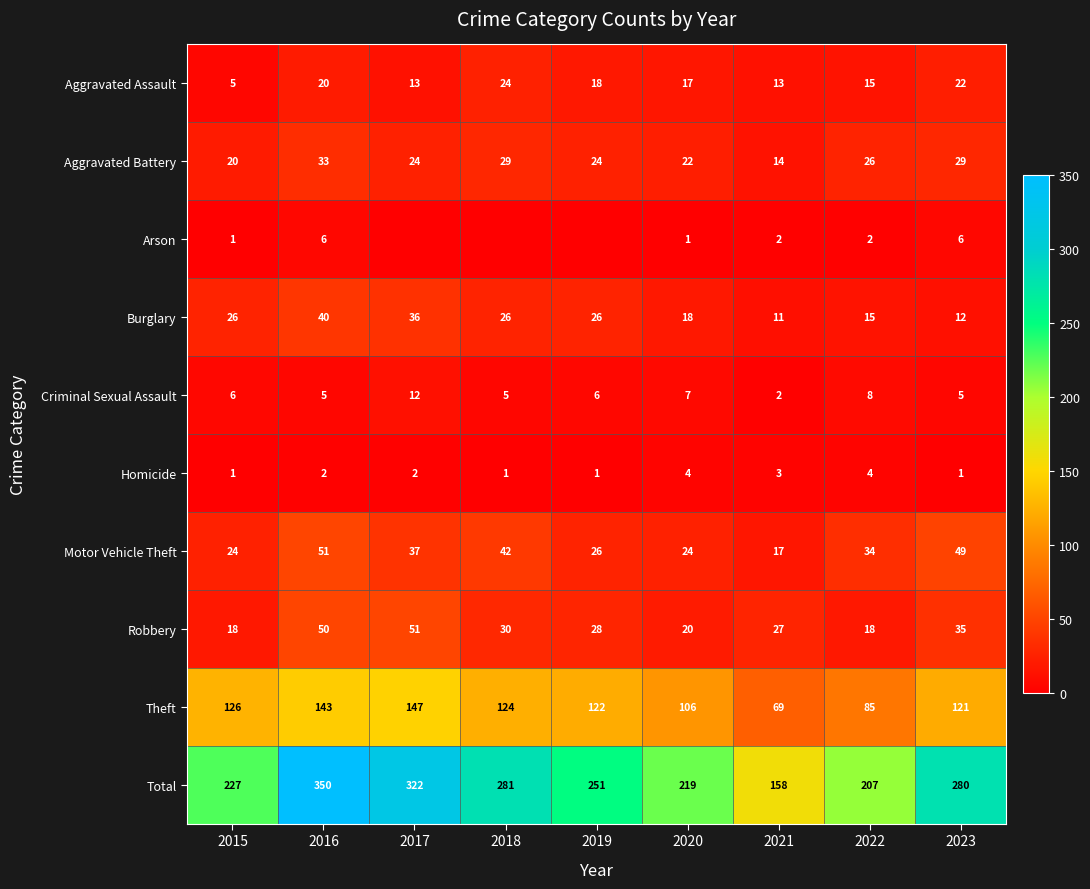

What is the total value across all series at 2017?

644